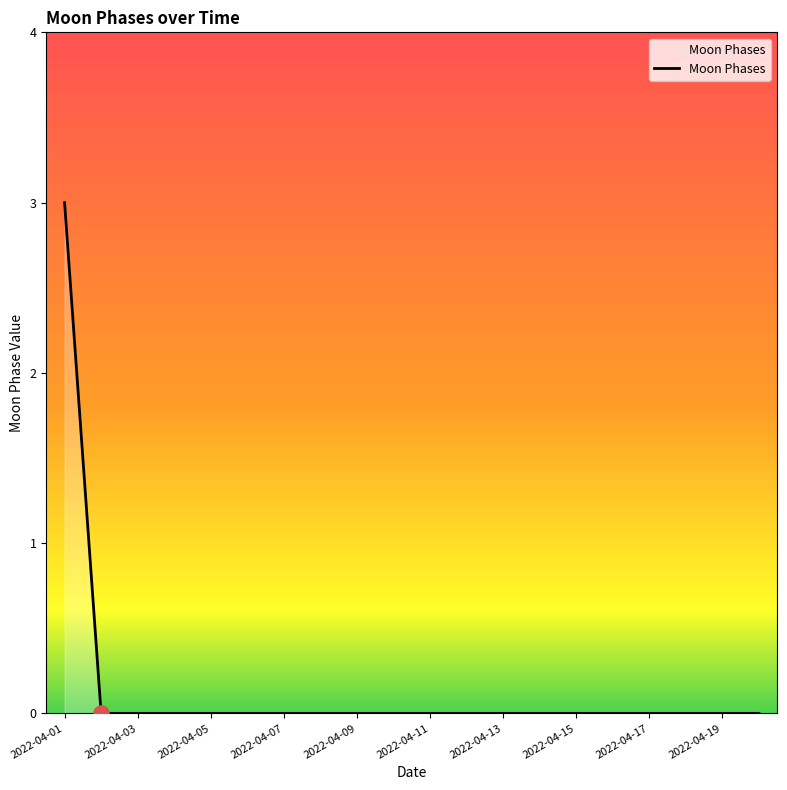

What is the maximum value shown in the chart?

3